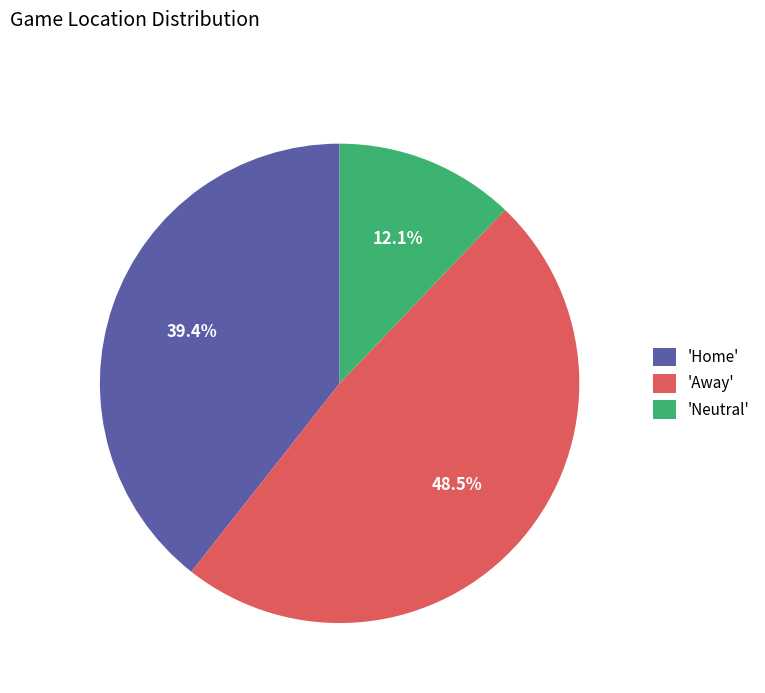

Does 'Neutral' represent more than half of the total?

No